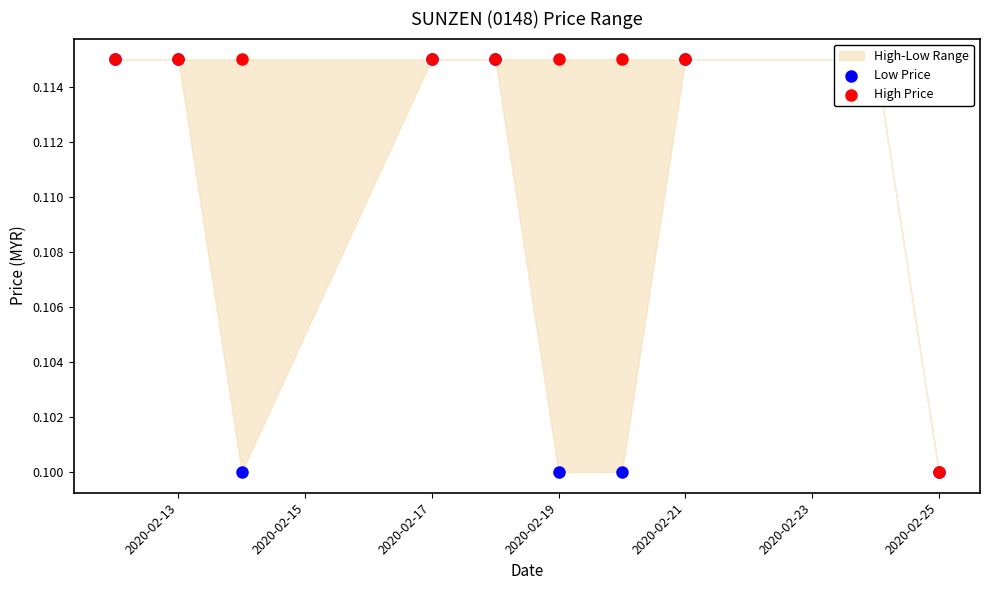

What is the total value across all series at 2020-02-19?

0.2